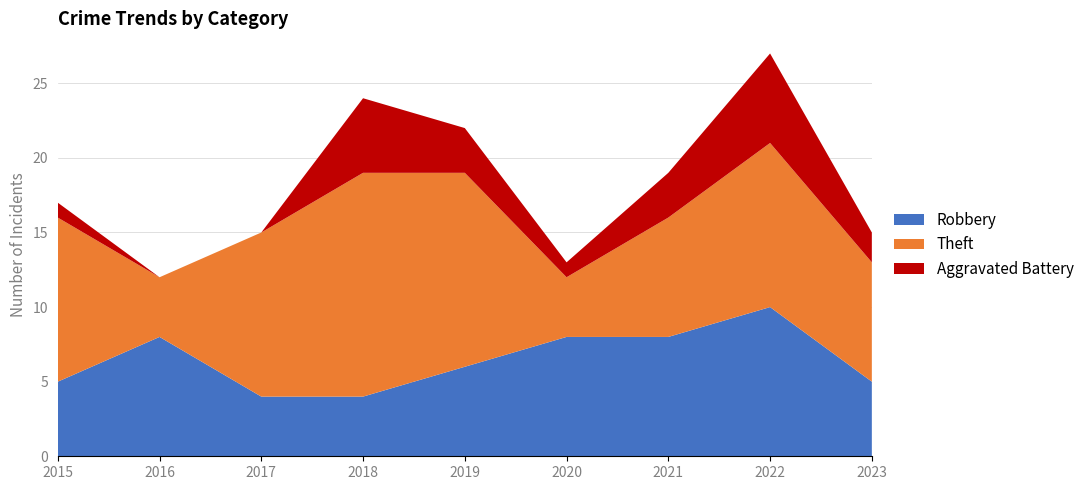

Reading left to right, extract all data points from this chart.

Robbery: 5	8	4	4	6	8	8	10	5
Theft: 11	4	11	15	13	4	8	11	8
Aggravated Battery: 1	0	0	5	3	1	3	6	2